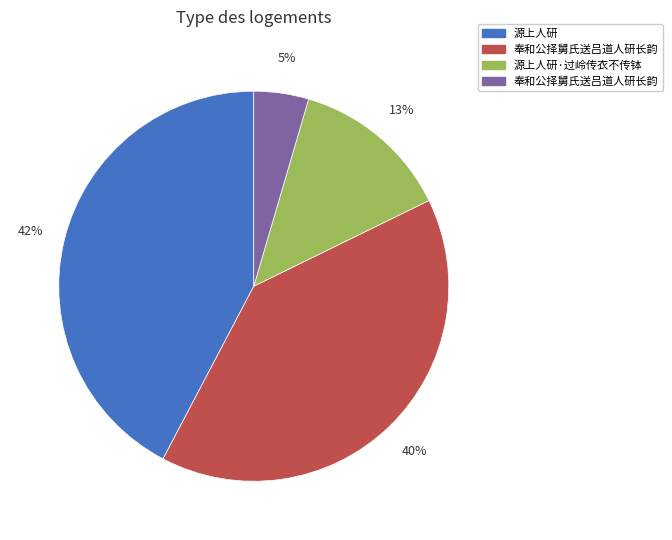

Is there a majority slice in this chart?

No